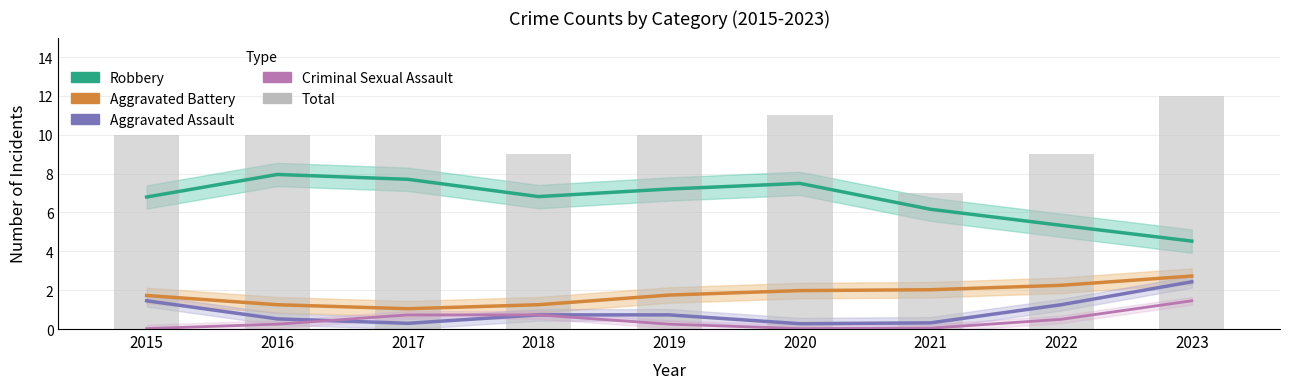

How many series are shown in this chart?

5